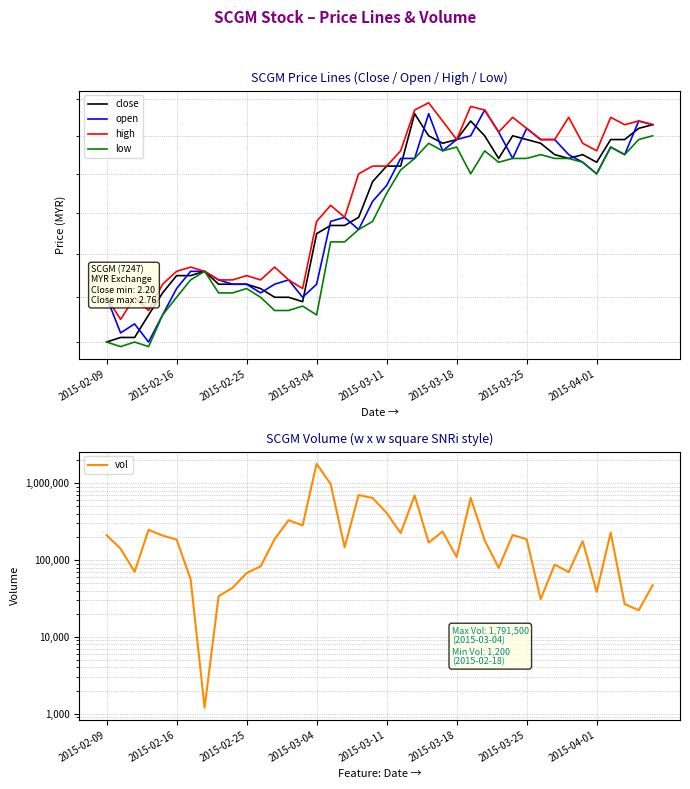

True or false: close and open cross at least once.

True